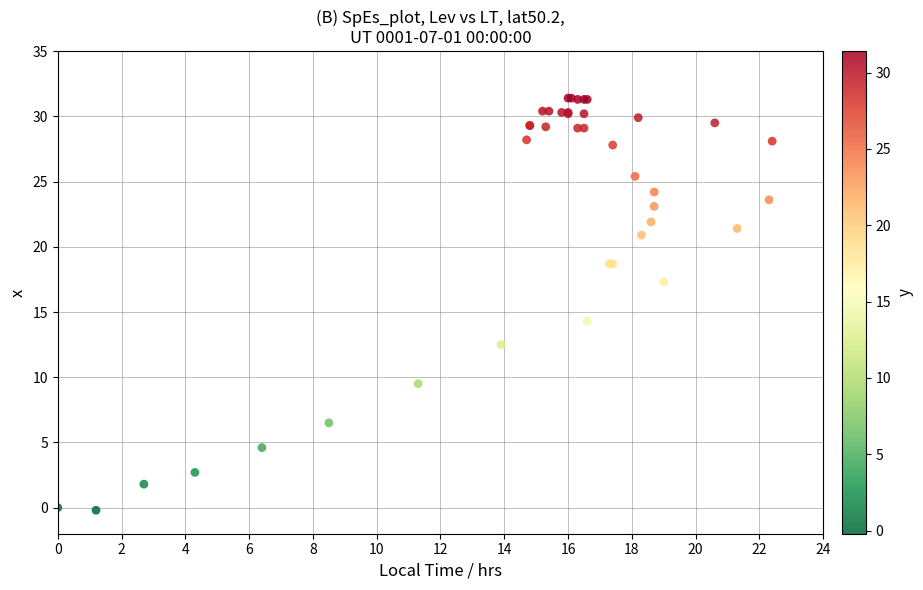

What Y value in the scatter plot is closest to 15?

14.3